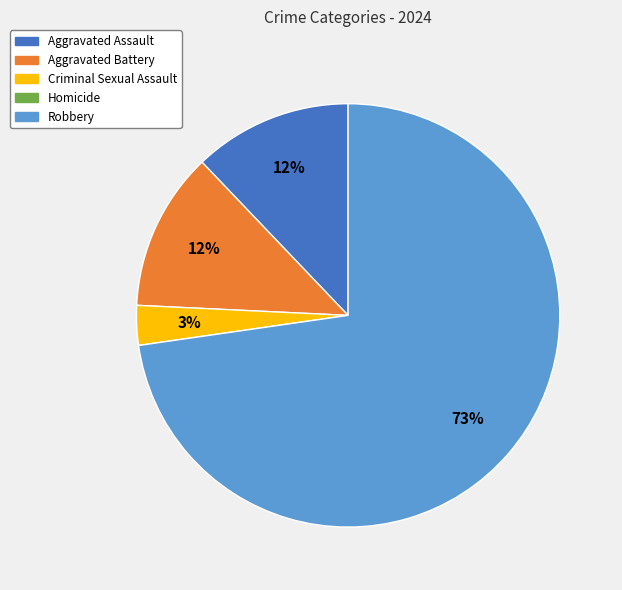

True or false: Criminal Sexual Assault accounts for 3% of the total.

True